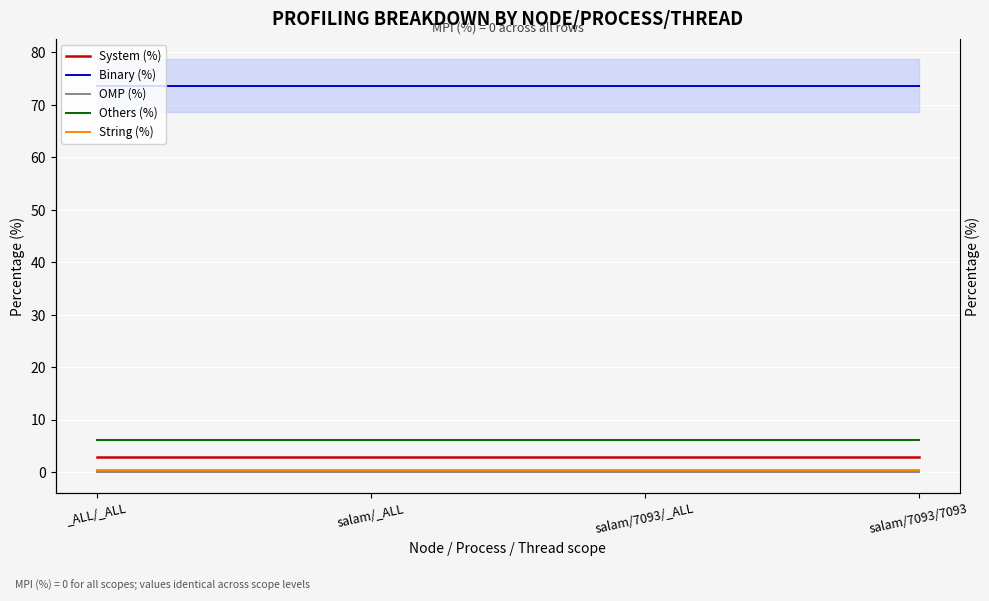

True or false: Others (%) and System (%) cross at least once.

False